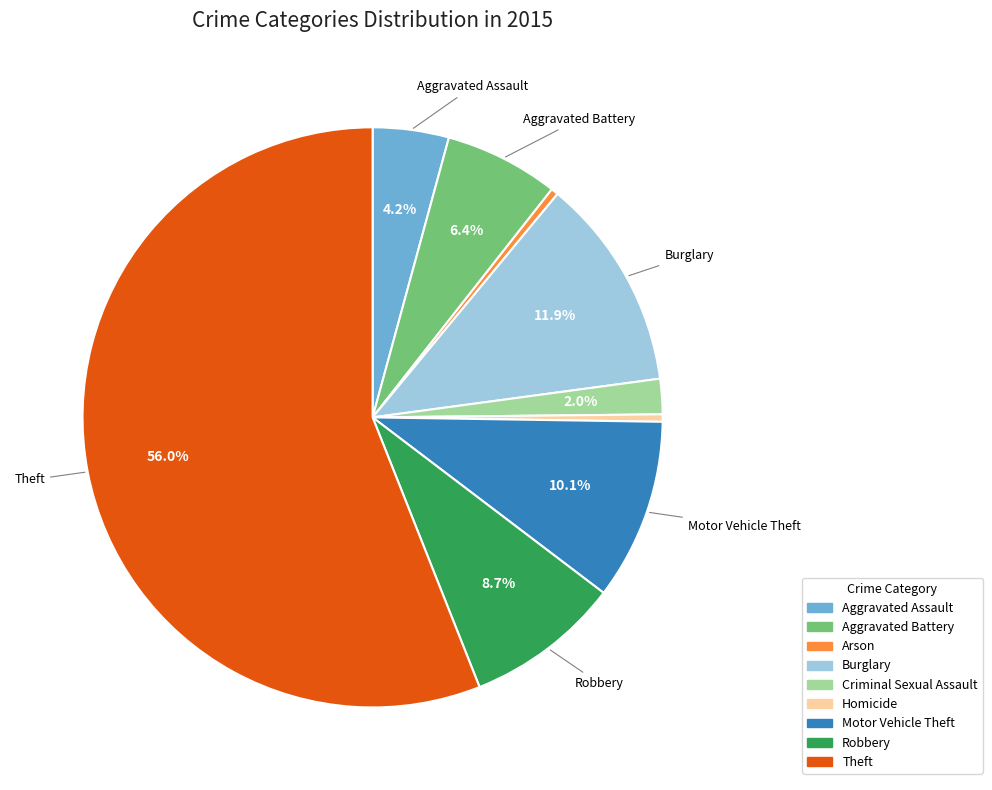

How many segments does this pie chart have?

9